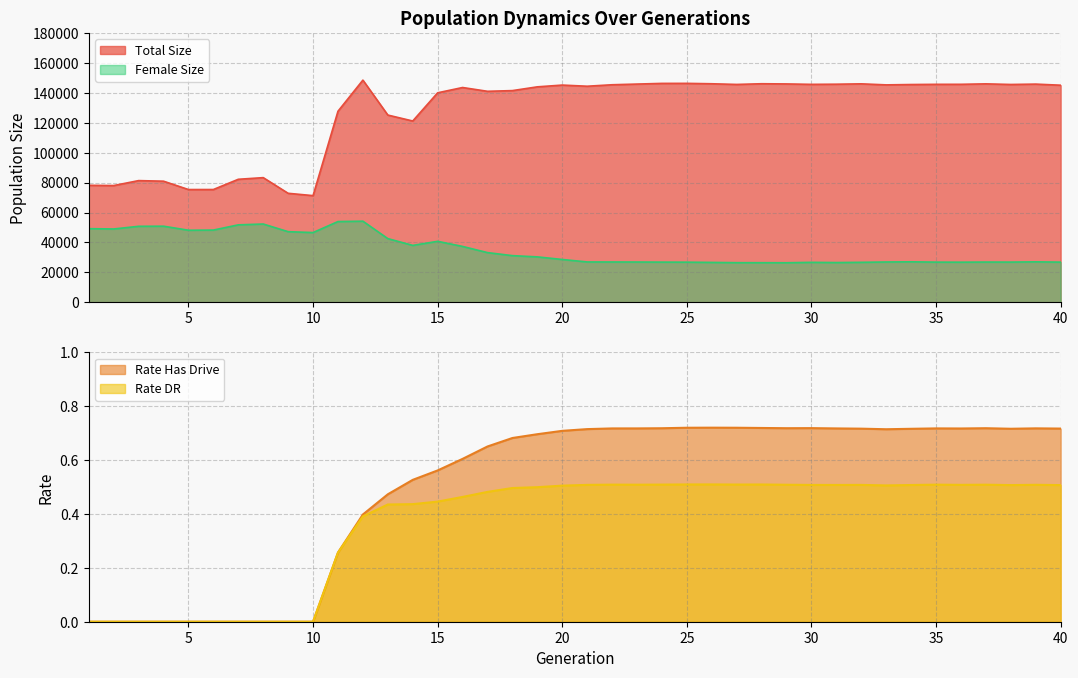

How many lines are shown in the chart?

4